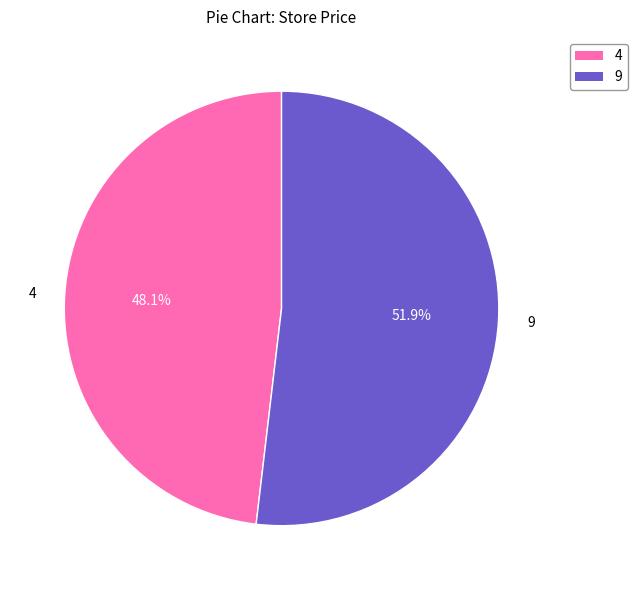

The 4 slice represents 58% of the pie. True or false?

False